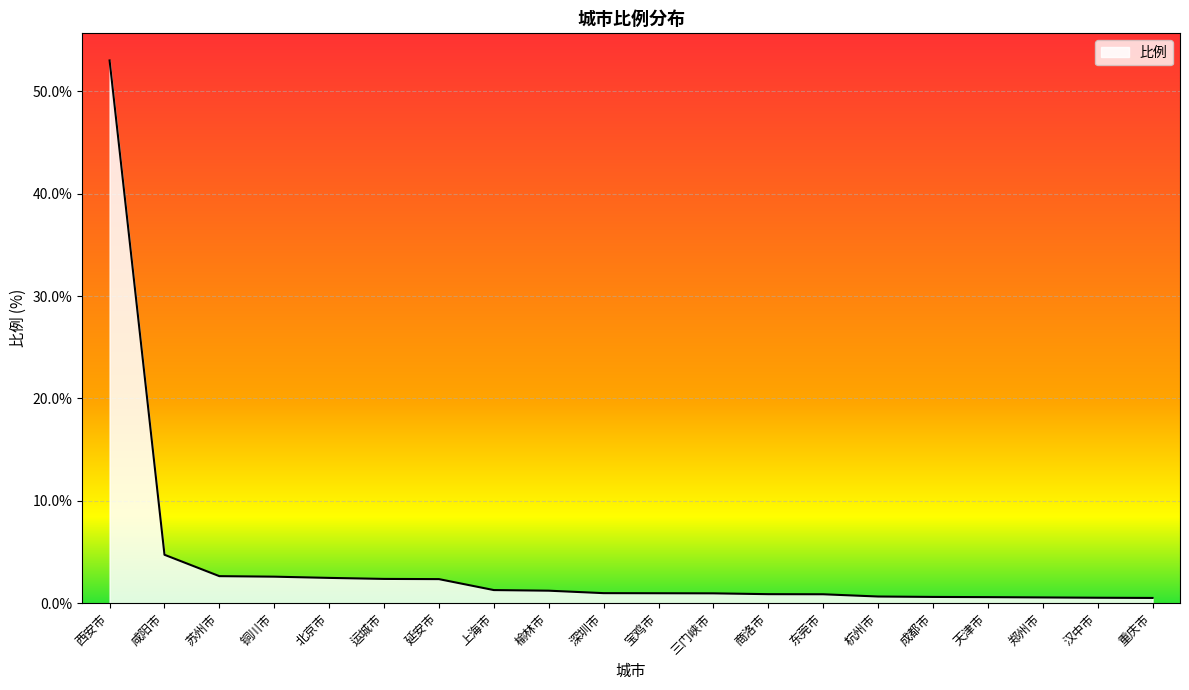

At which label is the value closest to 26?

咸阳市